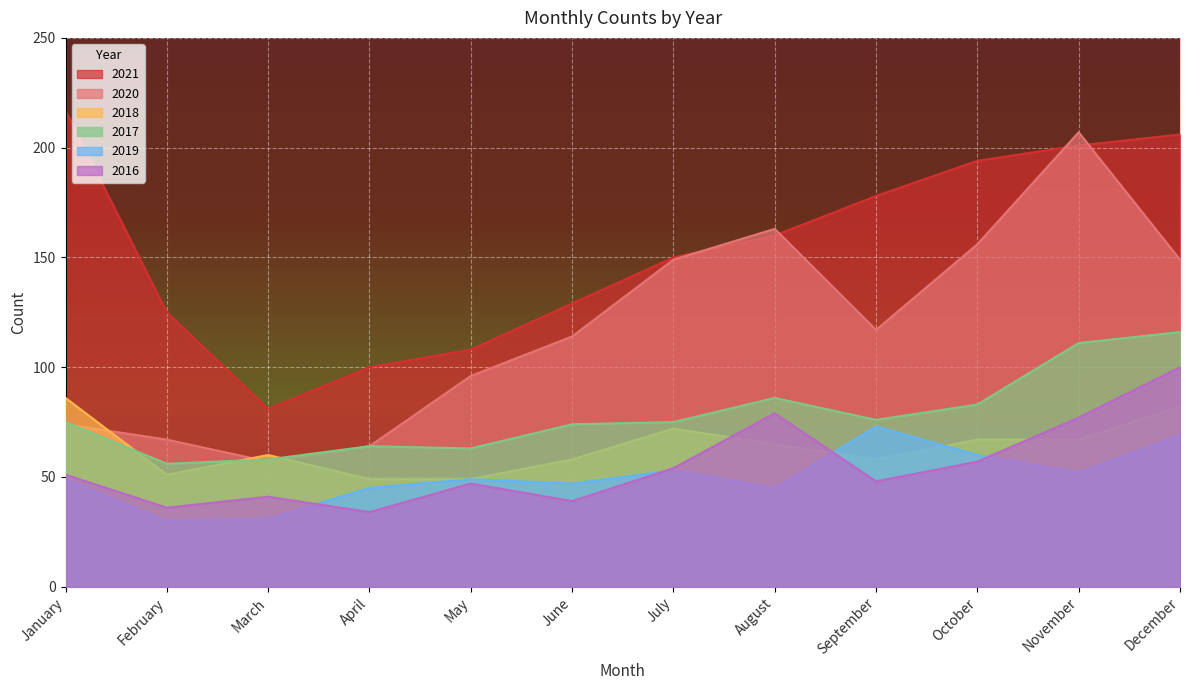

Which series has the widest spread of values?

2020